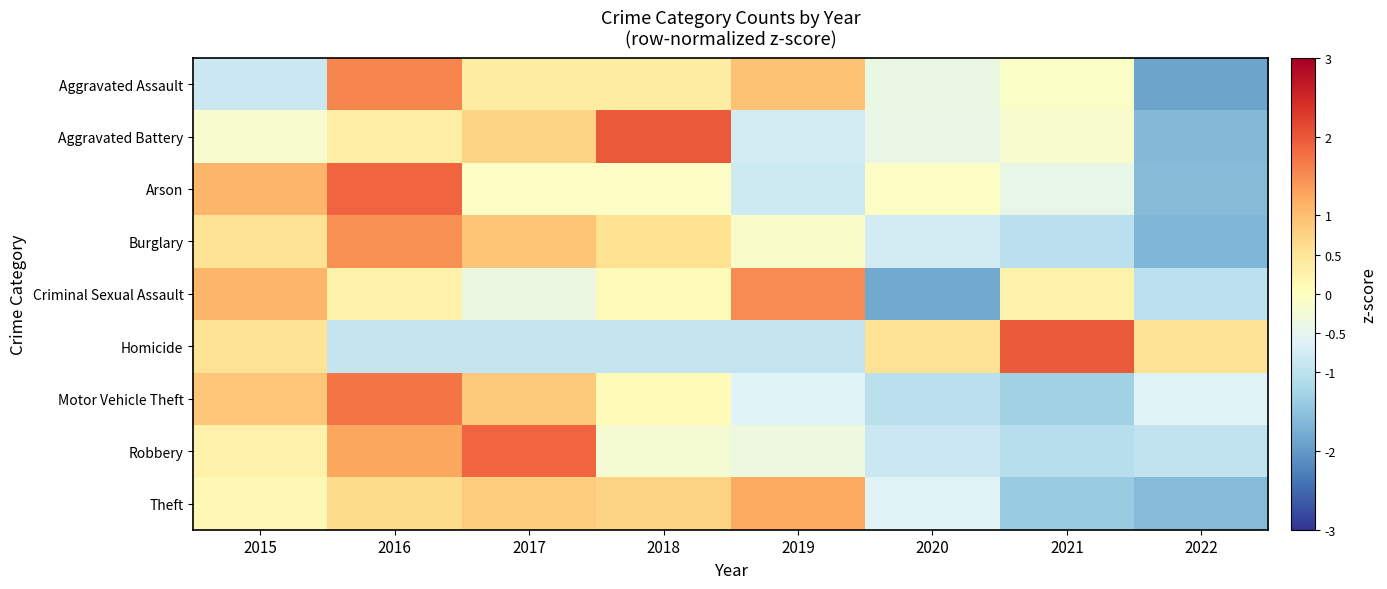

List the series in order of their peak value, highest first.

Aggravated Battery, Homicide, Robbery, Arson, Motor Vehicle Theft, Aggravated Assault, Criminal Sexual Assault, Burglary, Theft